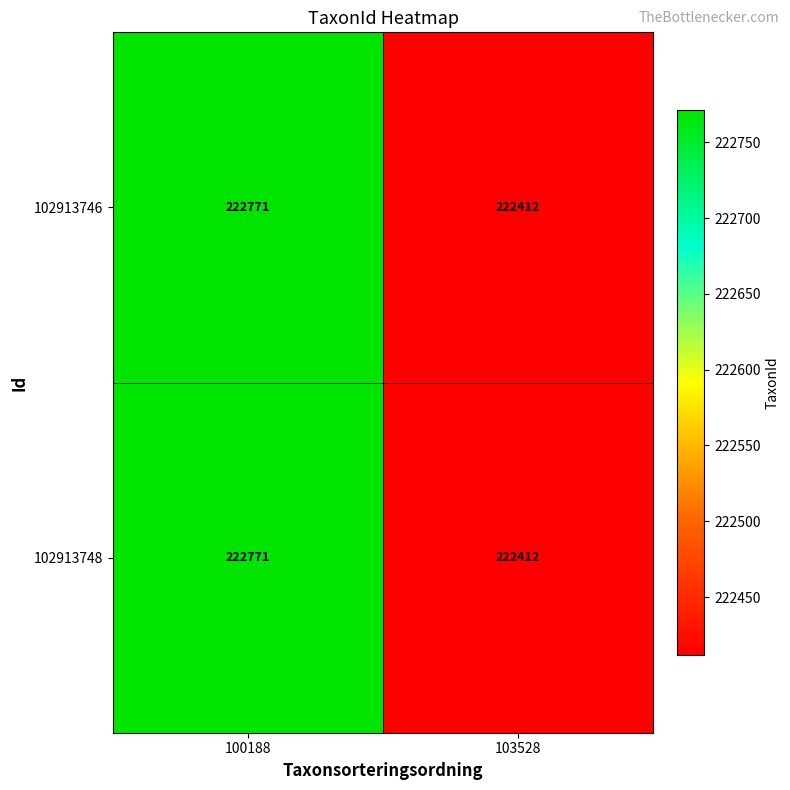

Reading left to right, extract all data points from this chart.

102913746: 100188=222771	103528=222412
102913748: 100188=222771	103528=222412